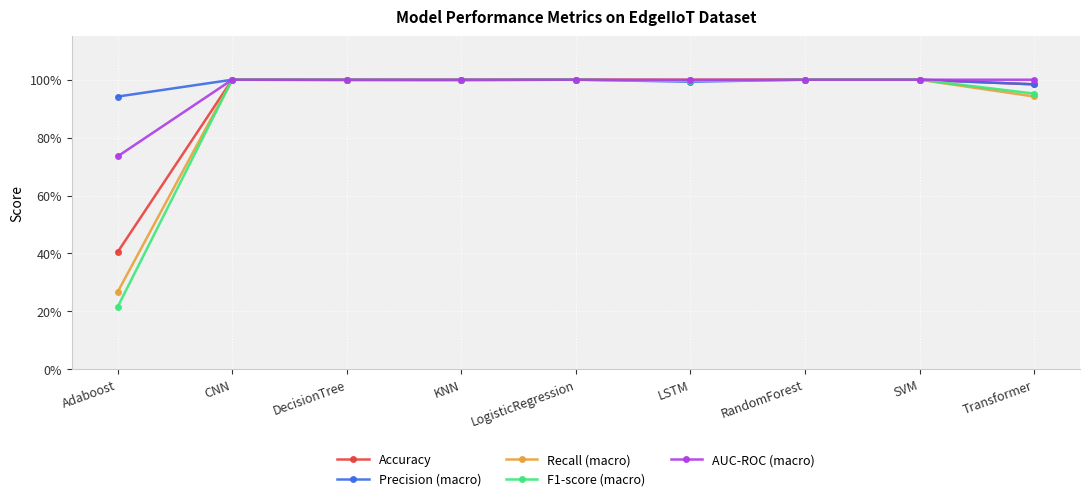

Is it true that AUC-ROC (macro) equals 1.0 at DecisionTree?

True